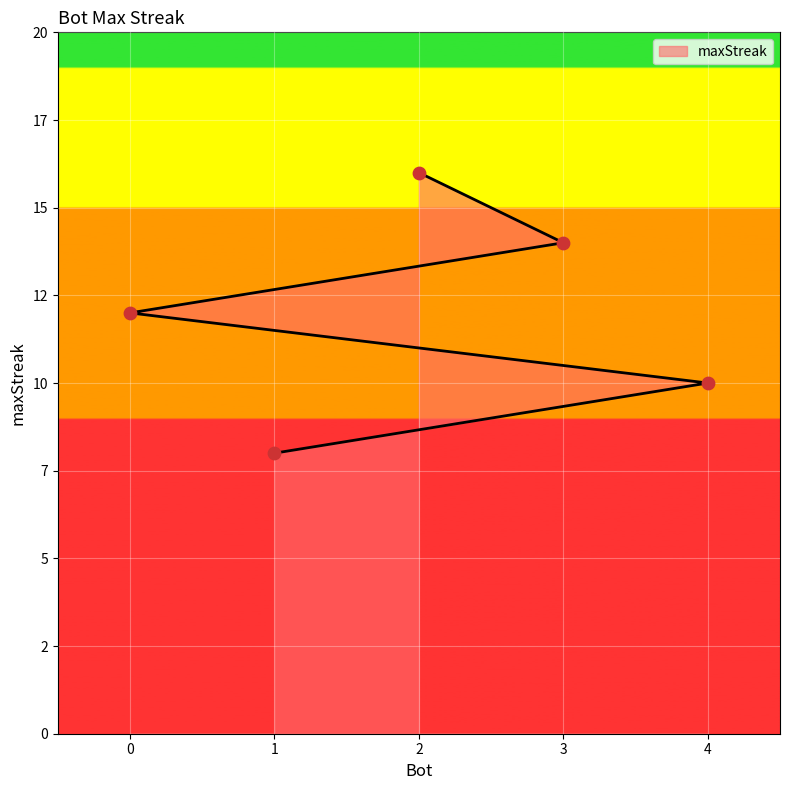

Approximately how many times larger is the value at 3 compared to 2?

0.9